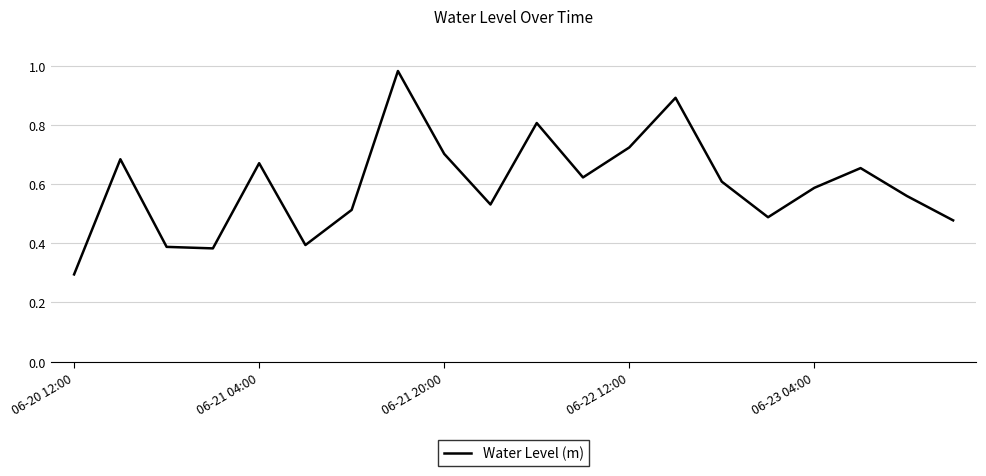

How many lines are shown in the chart?

1